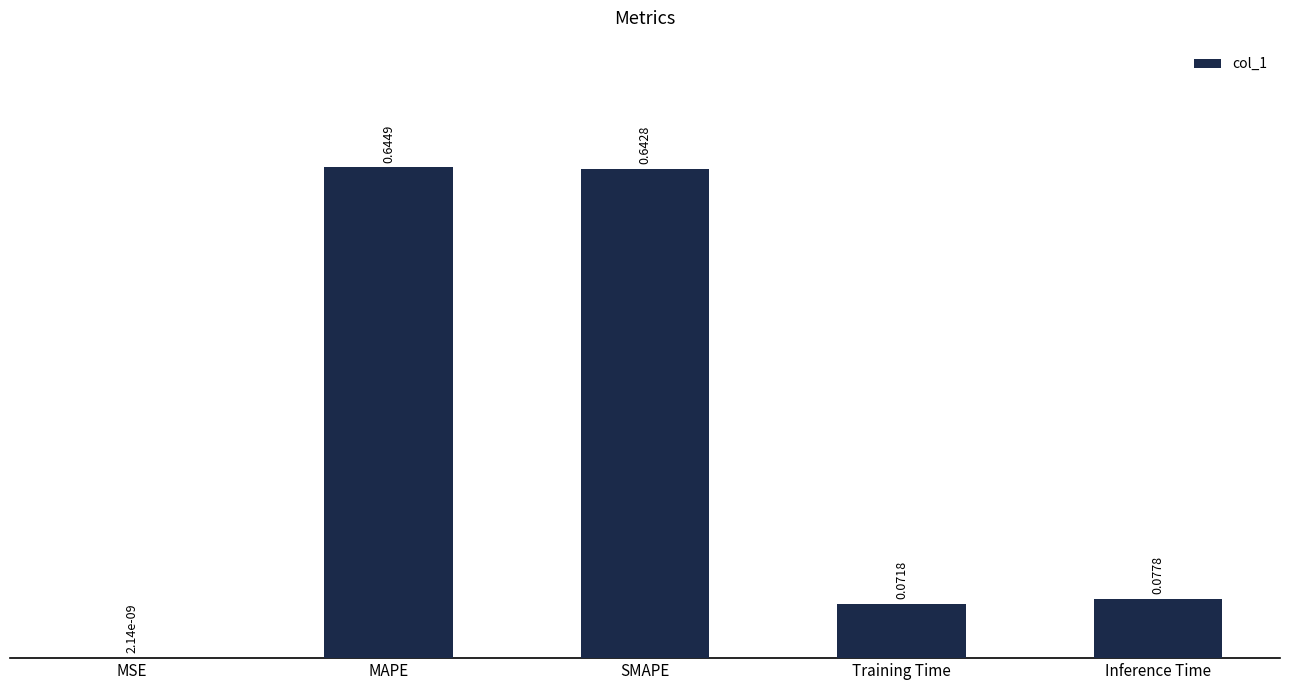

At which category does the chart reach its peak across all series?

MAPE